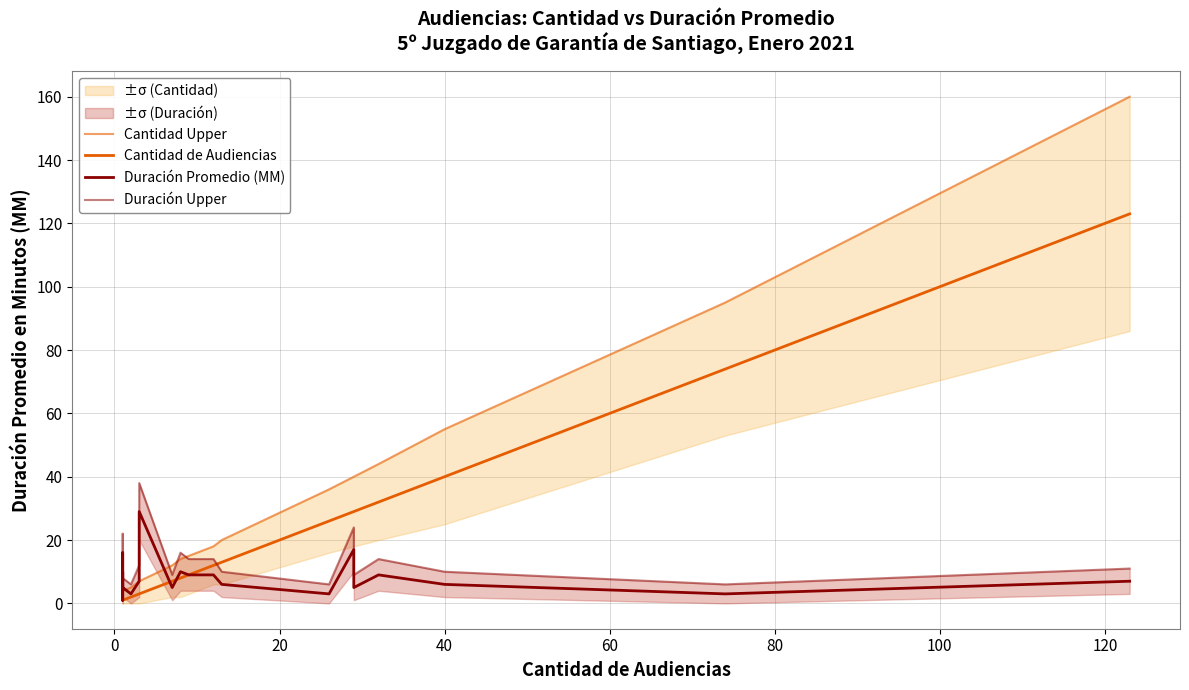

What is the greatest value displayed?

160